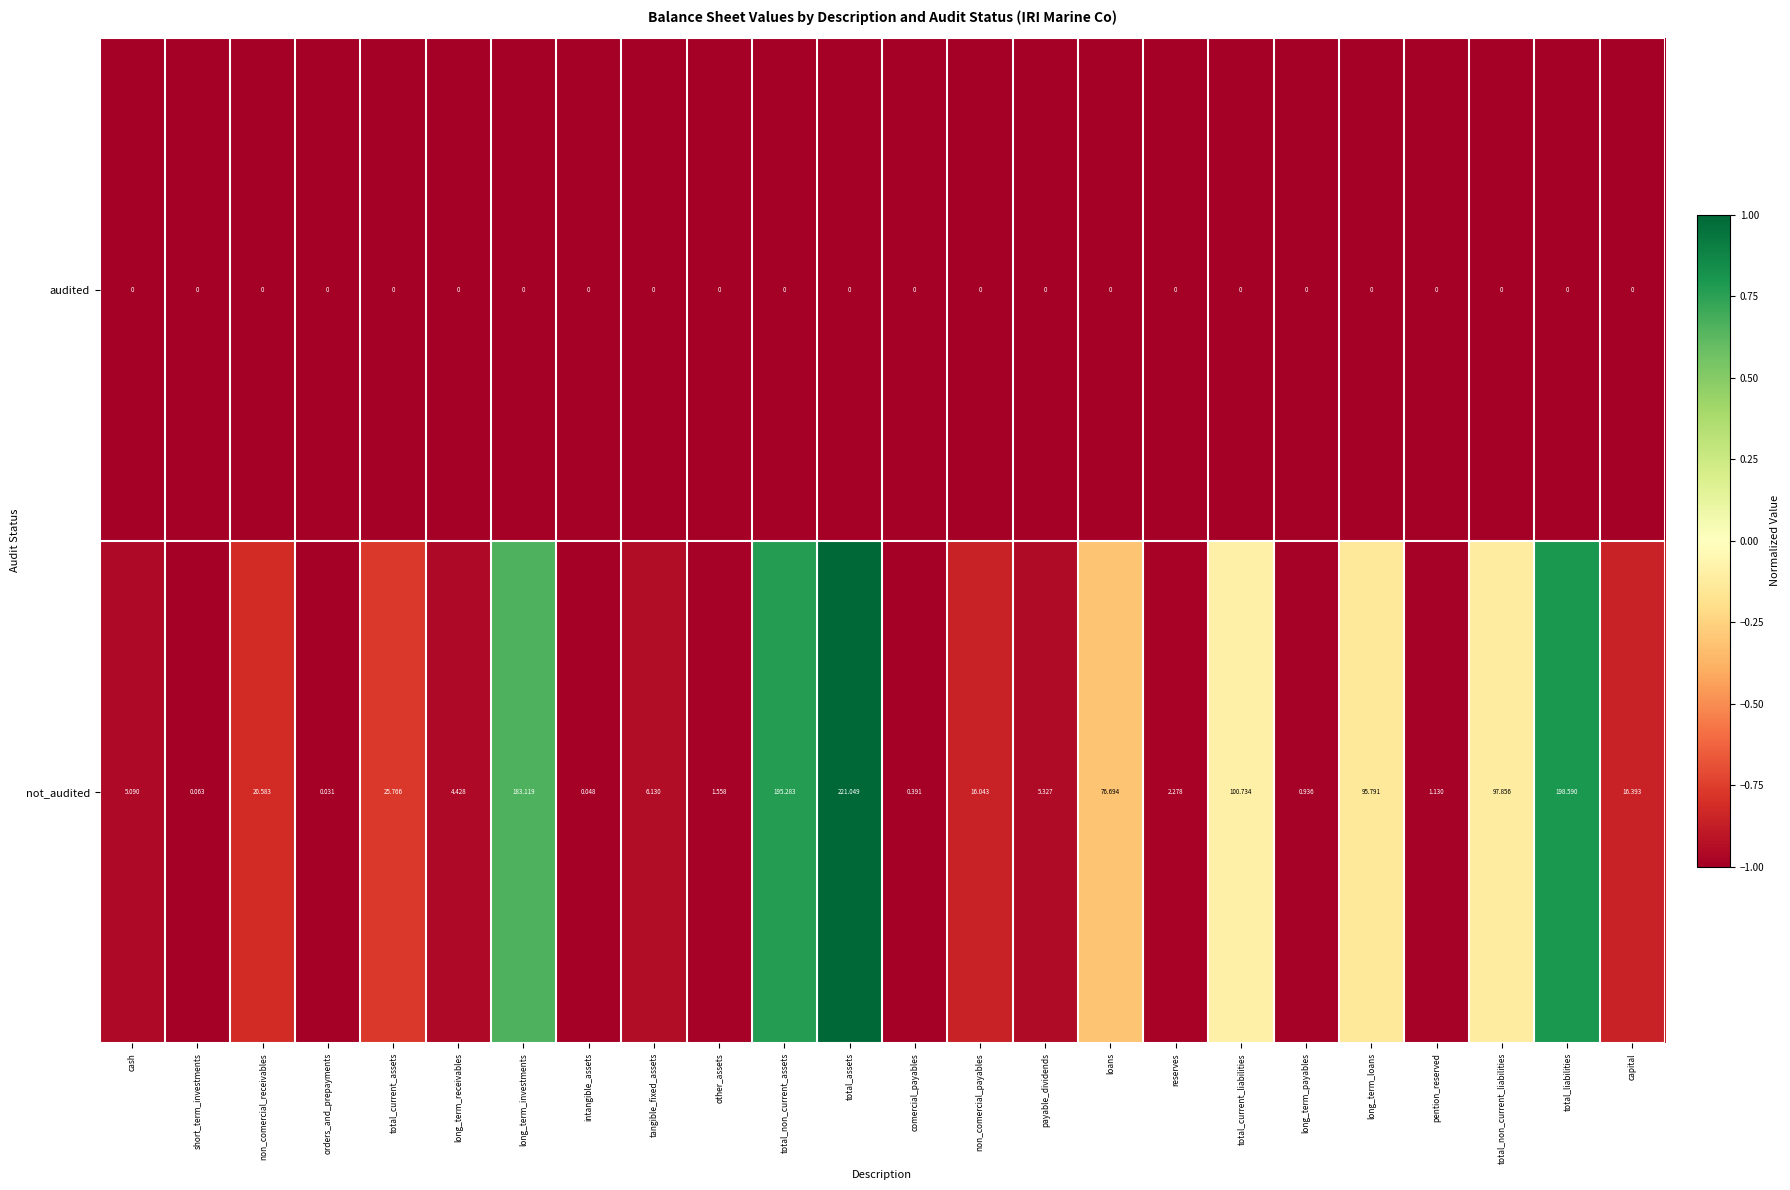

Which label corresponds to the largest value in the chart?

total_assets